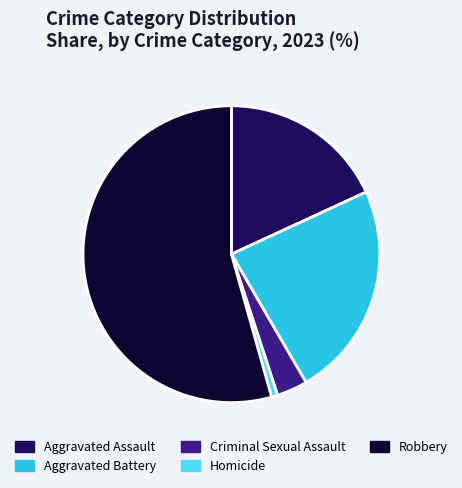

Which has a higher value, Aggravated Assault or Homicide?

Aggravated Assault